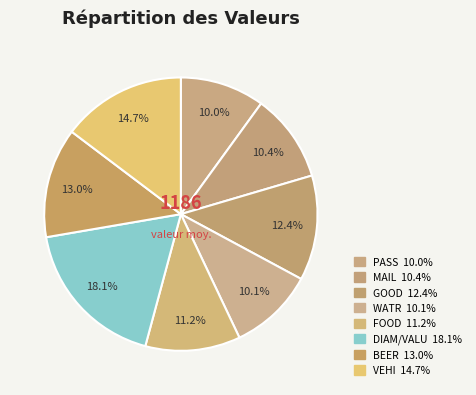

Rank the categories by value from highest to lowest.

DIAM/VALU, VEHI, BEER, GOOD, FOOD, MAIL, WATR, PASS